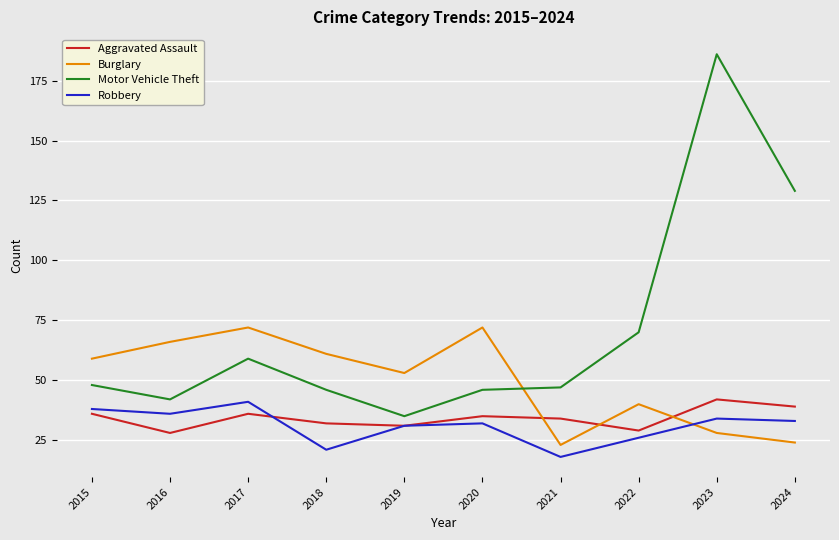

What is the smallest value displayed?

18